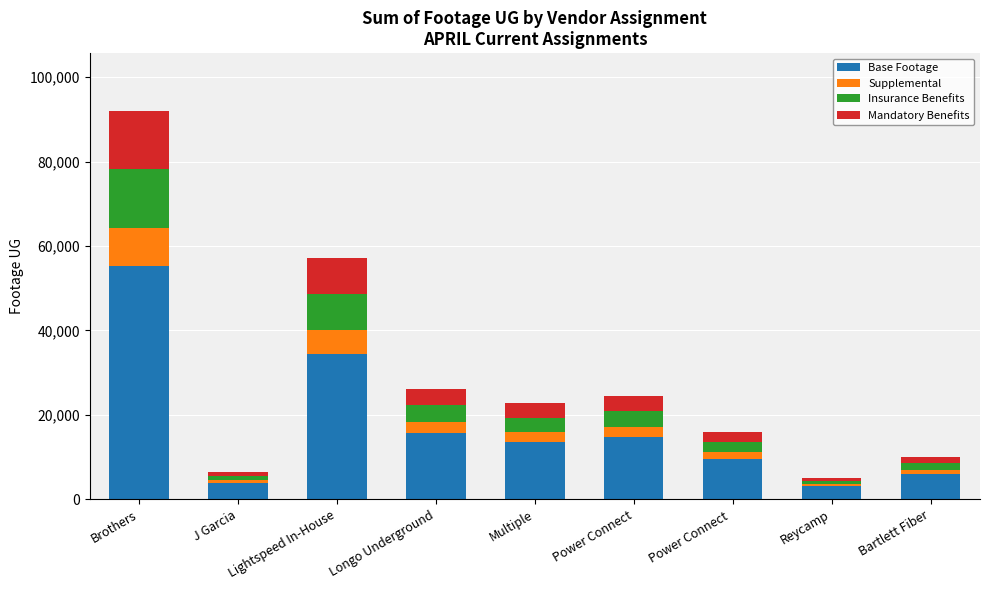

At which category is the sum across all series the highest?

Brothers